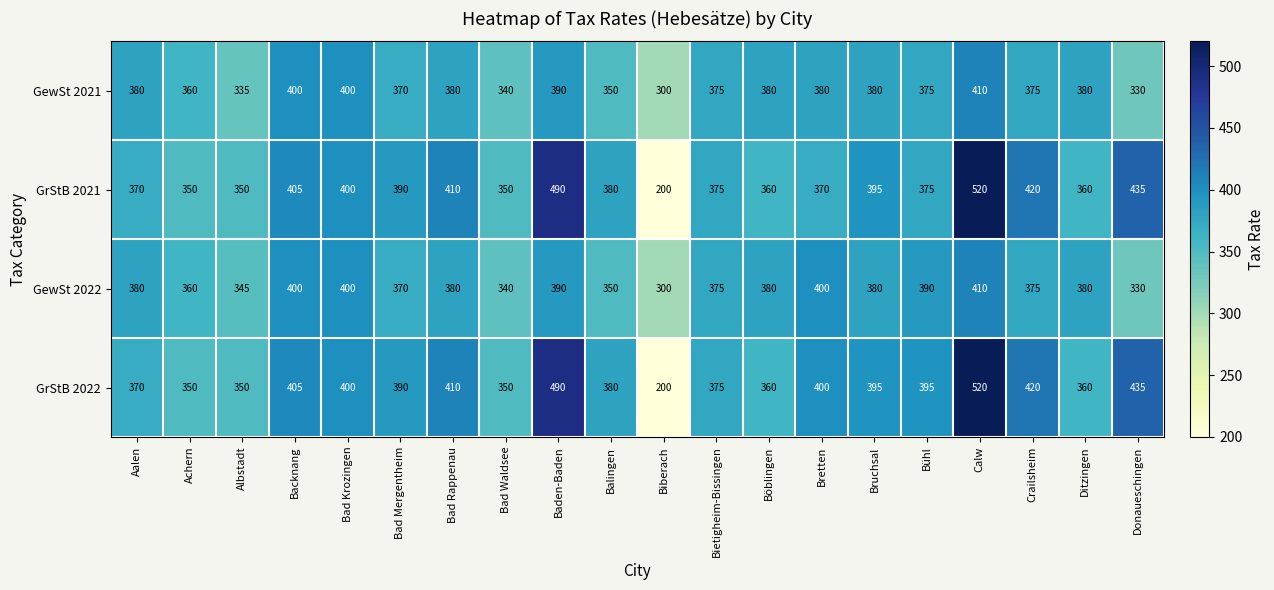

What is the approximate value of GrStB 2022 at Albstadt?

350